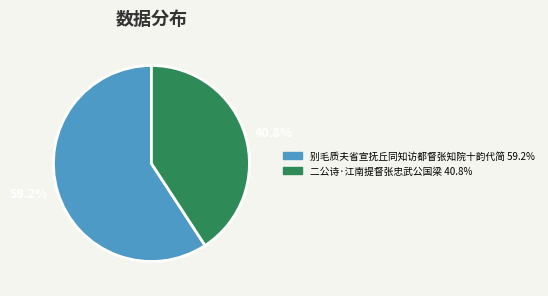

The 二公诗·江南提督张忠武公国梁 slice represents 41% of the pie. True or false?

True